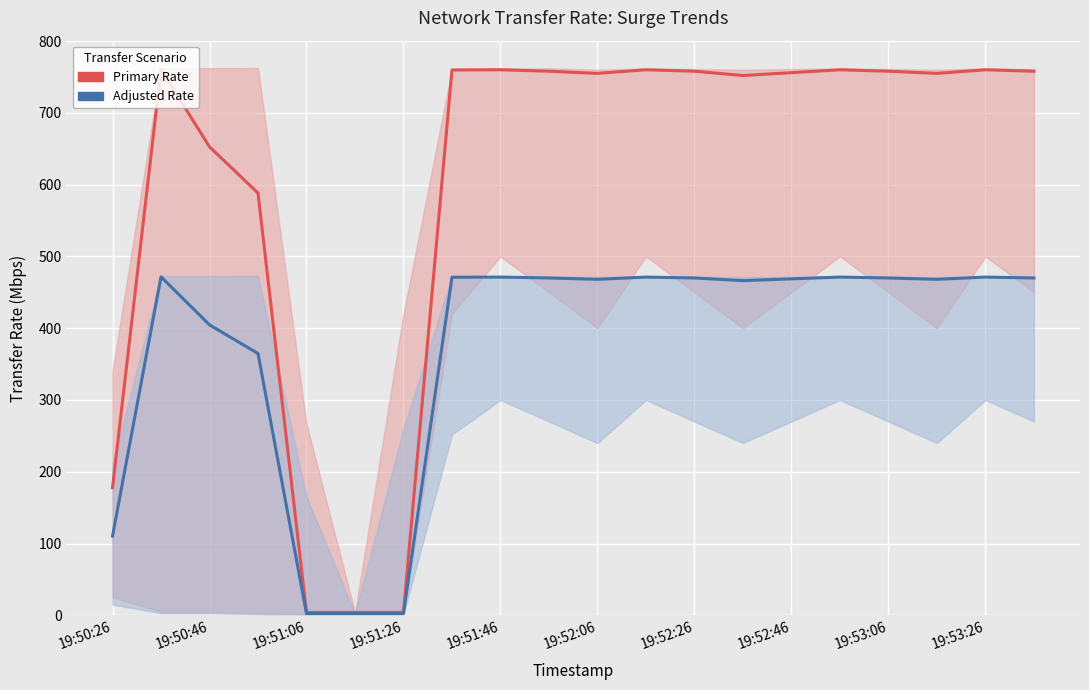

How many distinct data groups are displayed?

2